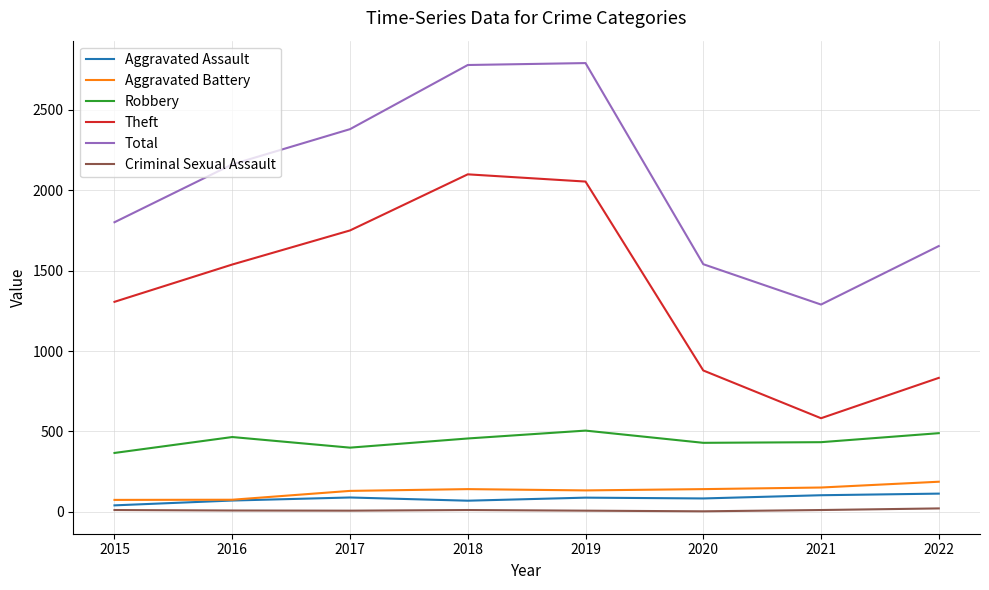

Which category has the lowest value in the Theft series?

2021